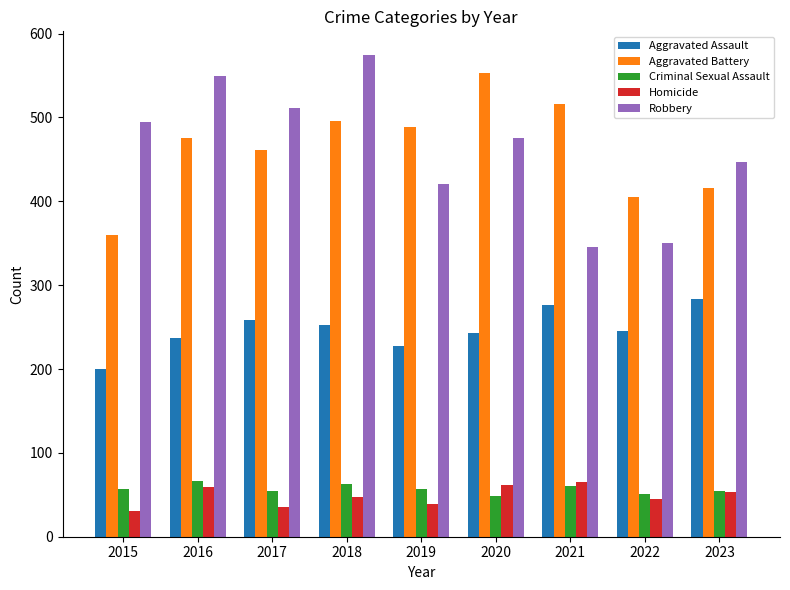

What is the total value across all series at 2015?

1143